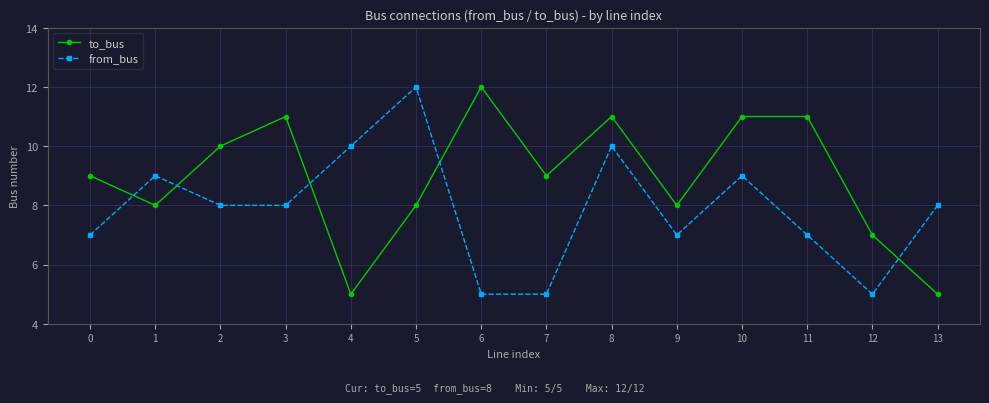

What is the value of the to_bus point at the 12th from the left?

11